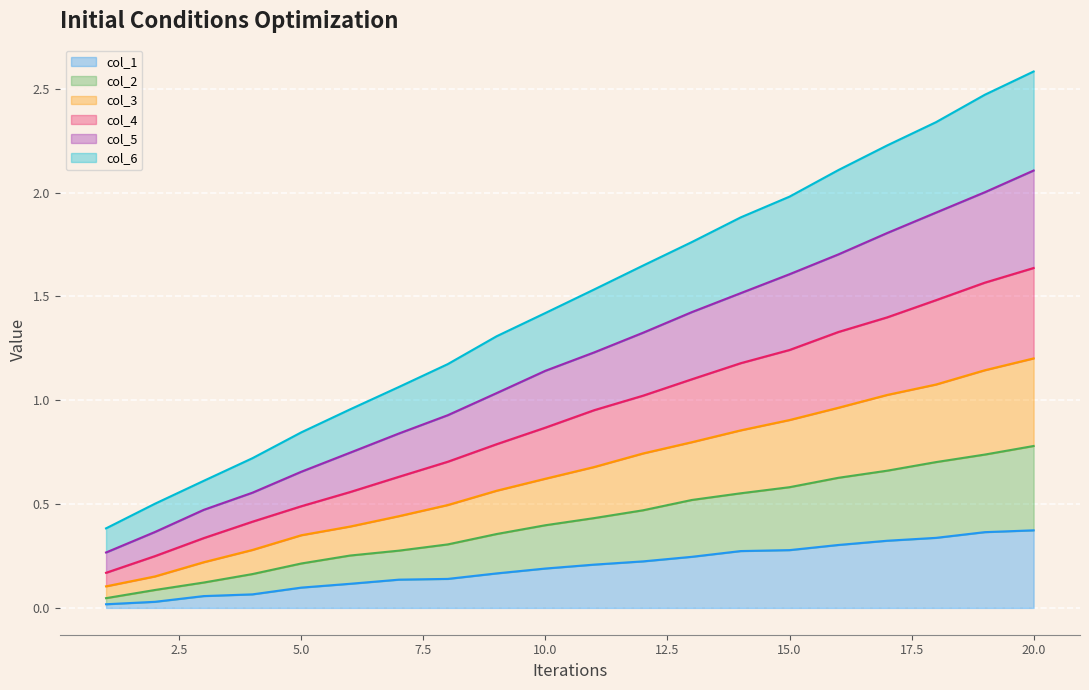

Reading left to right, what are all the values shown in this chart?

col_1: 0.0	0.0	0.1	0.1	0.1	0.1	0.1	0.1	0.2	0.2	0.2	0.2	0.2	0.3	0.3	0.3	0.3	0.3	0.4	0.4
col_2: 0.0	0.1	0.1	0.2	0.2	0.3	0.3	0.3	0.4	0.4	0.4	0.5	0.5	0.6	0.6	0.6	0.7	0.7	0.7	0.8
col_3: 0.1	0.2	0.2	0.3	0.4	0.4	0.4	0.5	0.6	0.6	0.7	0.7	0.8	0.9	0.9	1.0	1.0	1.1	1.1	1.2
col_4: 0.2	0.2	0.3	0.4	0.5	0.6	0.6	0.7	0.8	0.9	1.0	1.0	1.1	1.2	1.2	1.3	1.4	1.5	1.6	1.6
col_5: 0.3	0.4	0.5	0.6	0.7	0.7	0.8	0.9	1.0	1.1	1.2	1.3	1.4	1.5	1.6	1.7	1.8	1.9	2.0	2.1
col_6: 0.4	0.5	0.6	0.7	0.8	1.0	1.1	1.2	1.3	1.4	1.5	1.6	1.8	1.9	2.0	2.1	2.2	2.3	2.5	2.6